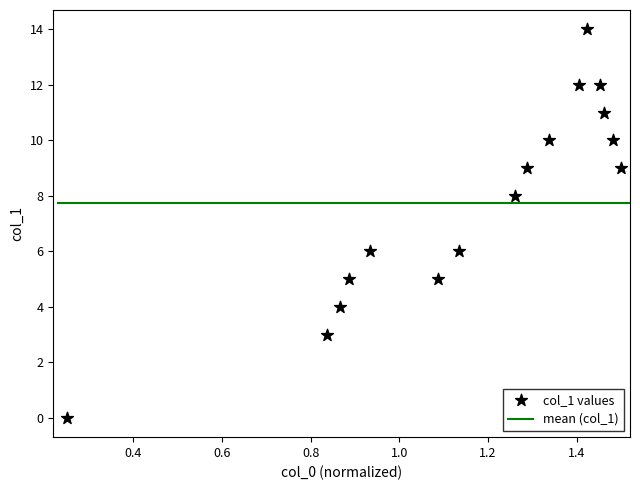

What is the range of Y values (max minus min)?

14